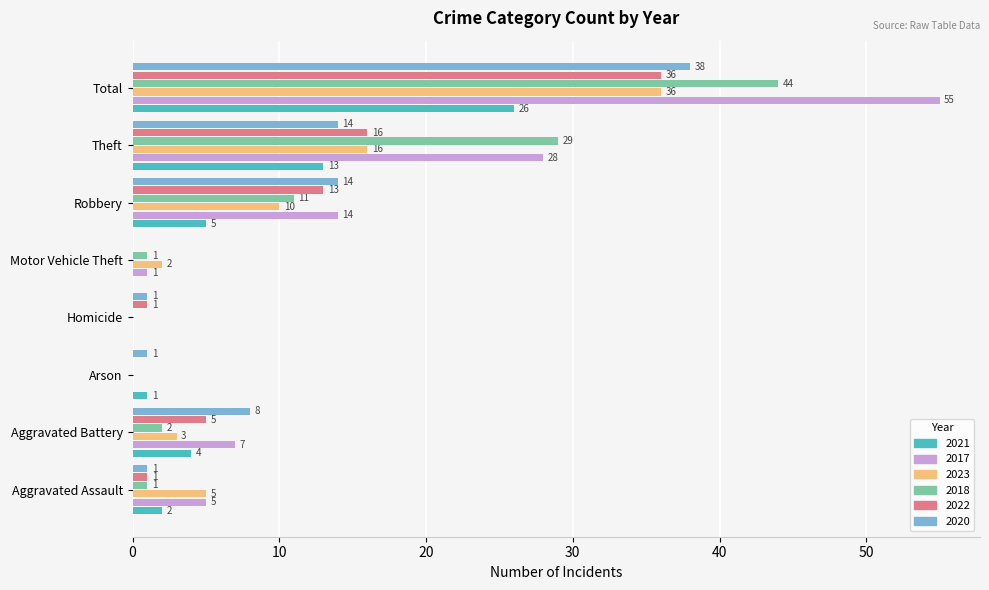

What are all the series names shown in the legend?

2021, 2017, 2023, 2018, 2022, 2020